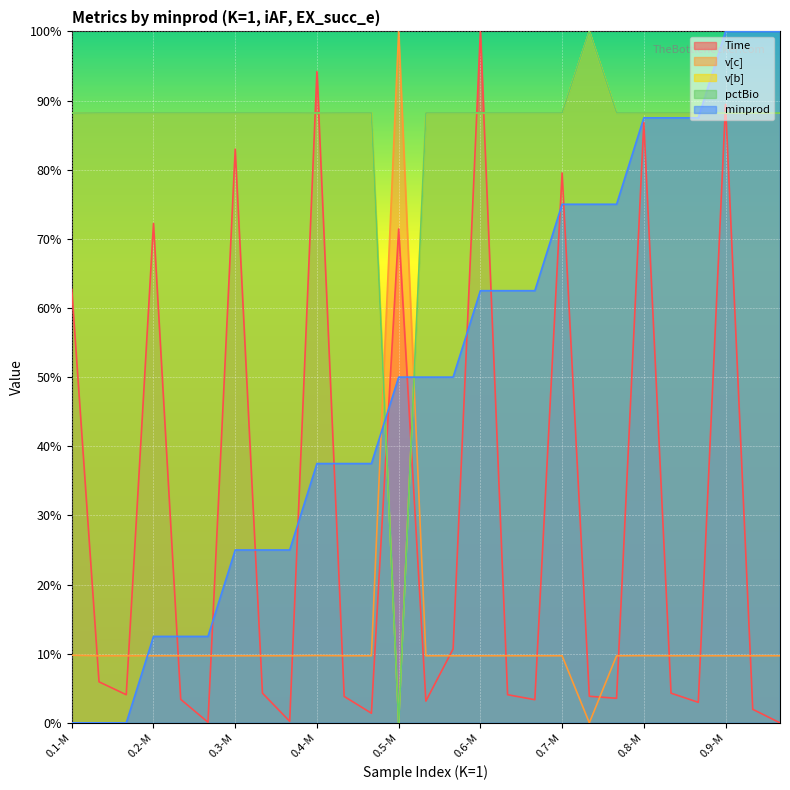

Reading right to left, extract all data points from this chart.

Time: 0.9-P=0.0	0.9-O=0.0	0.9-M=0.9	0.8-P=0.0	0.8-O=0.0	0.8-M=0.9	0.7-P=0.0	0.7-O=0.0	0.7-M=0.8	0.6-P=0.0	0.6-O=0.0	0.6-M=1.0	0.5-P=0.1	0.5-O=0.0	0.5-M=0.7	0.4-P=0.0	0.4-O=0.0	0.4-M=0.9	0.3-P=0.0	0.3-O=0.0	0.3-M=0.8	0.2-P=0.0	0.2-O=0.0	0.2-M=0.7	0.1-P=0.0	0.1-O=0.1	0.1-M=0.6
v[c]: 0.9-P=0.1	0.9-O=0.1	0.9-M=0.1	0.8-P=0.1	0.8-O=0.1	0.8-M=0.1	0.7-P=0.1	0.7-O=0.0	0.7-M=0.1	0.6-P=0.1	0.6-O=0.1	0.6-M=0.1	0.5-P=0.1	0.5-O=0.1	0.5-M=1.0	0.4-P=0.1	0.4-O=0.1	0.4-M=0.1	0.3-P=0.1	0.3-O=0.1	0.3-M=0.1	0.2-P=0.1	0.2-O=0.1	0.2-M=0.1	0.1-P=0.1	0.1-O=0.1	0.1-M=0.1
v[b]: 0.9-P=0.9	0.9-O=0.9	0.9-M=0.9	0.8-P=0.9	0.8-O=0.9	0.8-M=0.9	0.7-P=0.9	0.7-O=1.0	0.7-M=0.9	0.6-P=0.9	0.6-O=0.9	0.6-M=0.9	0.5-P=0.9	0.5-O=0.9	0.5-M=0.0	0.4-P=0.9	0.4-O=0.9	0.4-M=0.9	0.3-P=0.9	0.3-O=0.9	0.3-M=0.9	0.2-P=0.9	0.2-O=0.9	0.2-M=0.9	0.1-P=0.9	0.1-O=0.9	0.1-M=0.9
pctBio: 0.9-P=0.9	0.9-O=0.9	0.9-M=0.9	0.8-P=0.9	0.8-O=0.9	0.8-M=0.9	0.7-P=0.9	0.7-O=1.0	0.7-M=0.9	0.6-P=0.9	0.6-O=0.9	0.6-M=0.9	0.5-P=0.9	0.5-O=0.9	0.5-M=0.0	0.4-P=0.9	0.4-O=0.9	0.4-M=0.9	0.3-P=0.9	0.3-O=0.9	0.3-M=0.9	0.2-P=0.9	0.2-O=0.9	0.2-M=0.9	0.1-P=0.9	0.1-O=0.9	0.1-M=0.9
minprod: 0.9-P=1.0	0.9-O=1.0	0.9-M=1.0	0.8-P=0.9	0.8-O=0.9	0.8-M=0.9	0.7-P=0.7	0.7-O=0.7	0.7-M=0.7	0.6-P=0.6	0.6-O=0.6	0.6-M=0.6	0.5-P=0.5	0.5-O=0.5	0.5-M=0.5	0.4-P=0.4	0.4-O=0.4	0.4-M=0.4	0.3-P=0.2	0.3-O=0.2	0.3-M=0.2	0.2-P=0.1	0.2-O=0.1	0.2-M=0.1	0.1-P=0.0	0.1-O=0.0	0.1-M=0.0